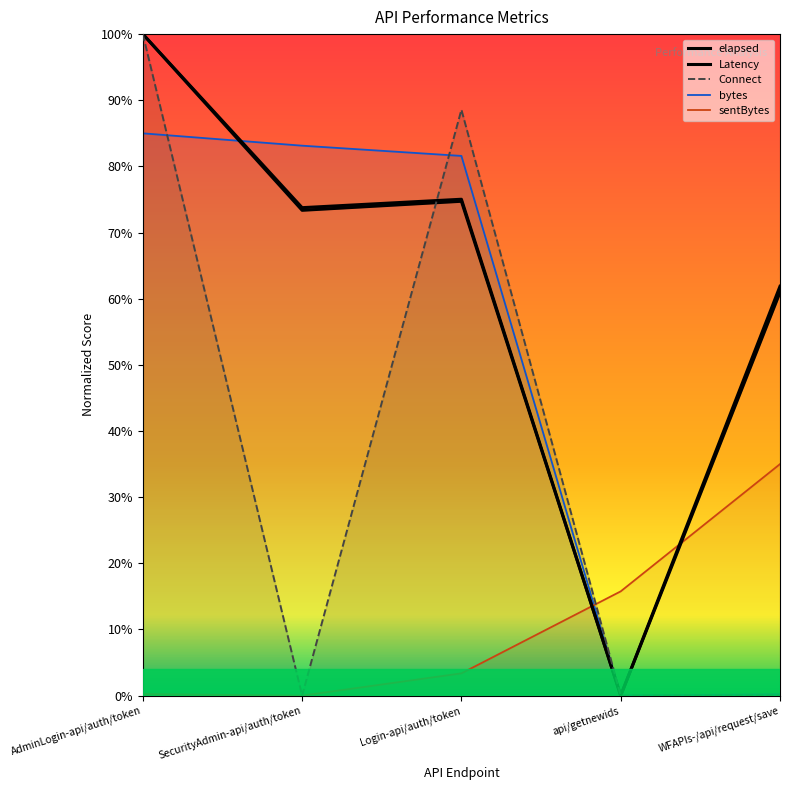

What is the maximum value shown in the chart?

1.0